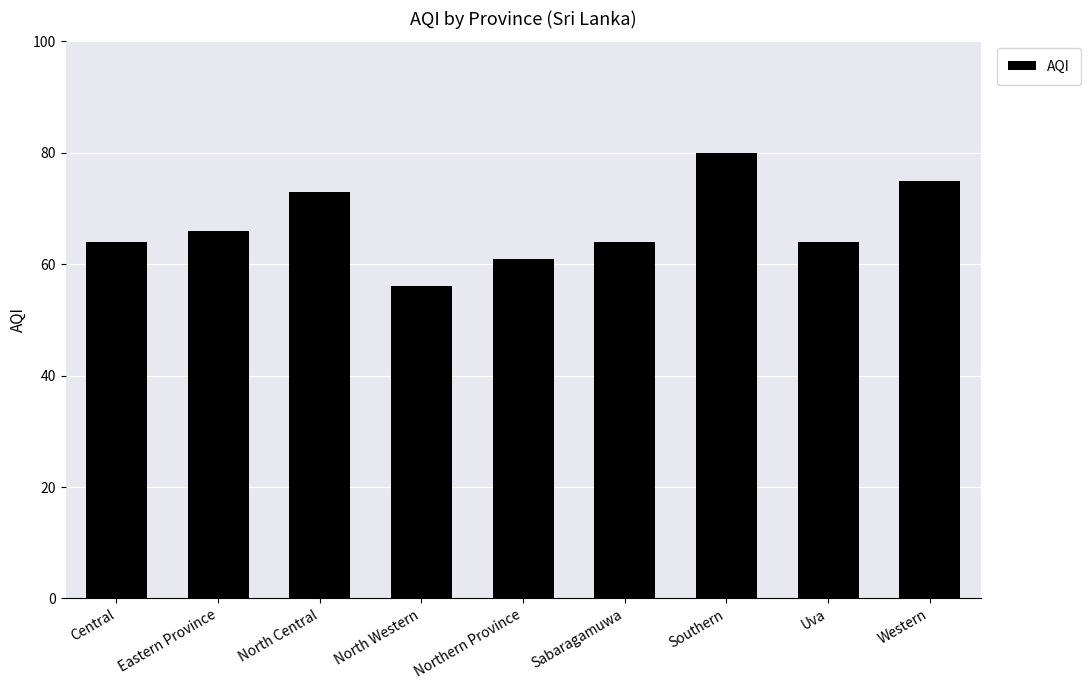

What position from the left is Western?

9